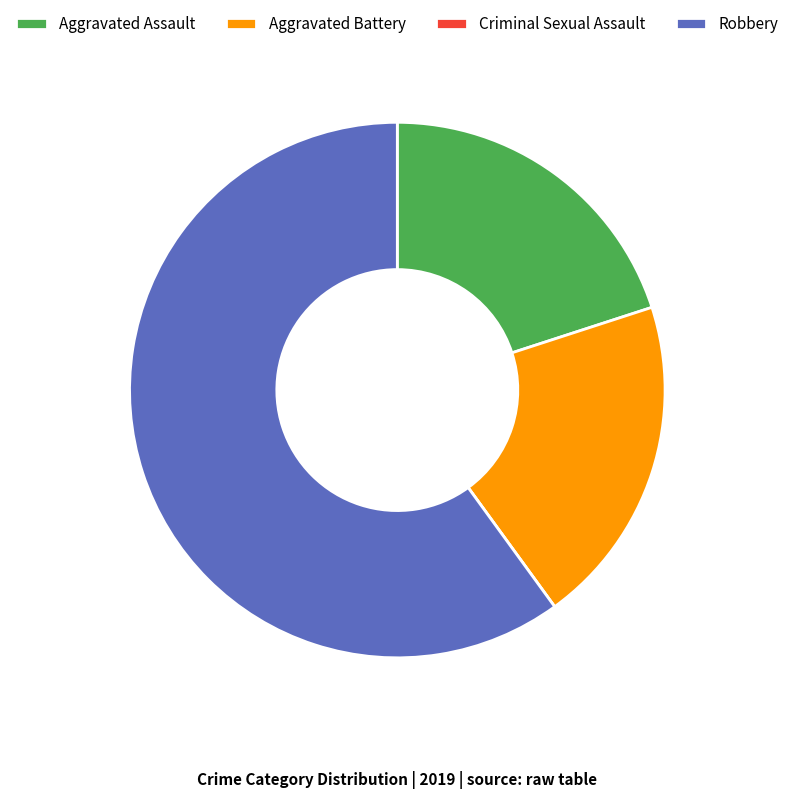

Is Aggravated Battery the majority of the pie?

No